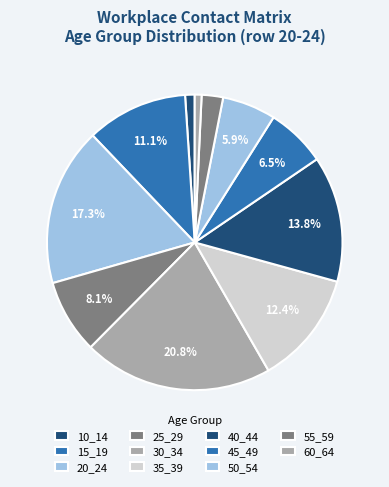

Does 35_39 represent more than half of the total?

No